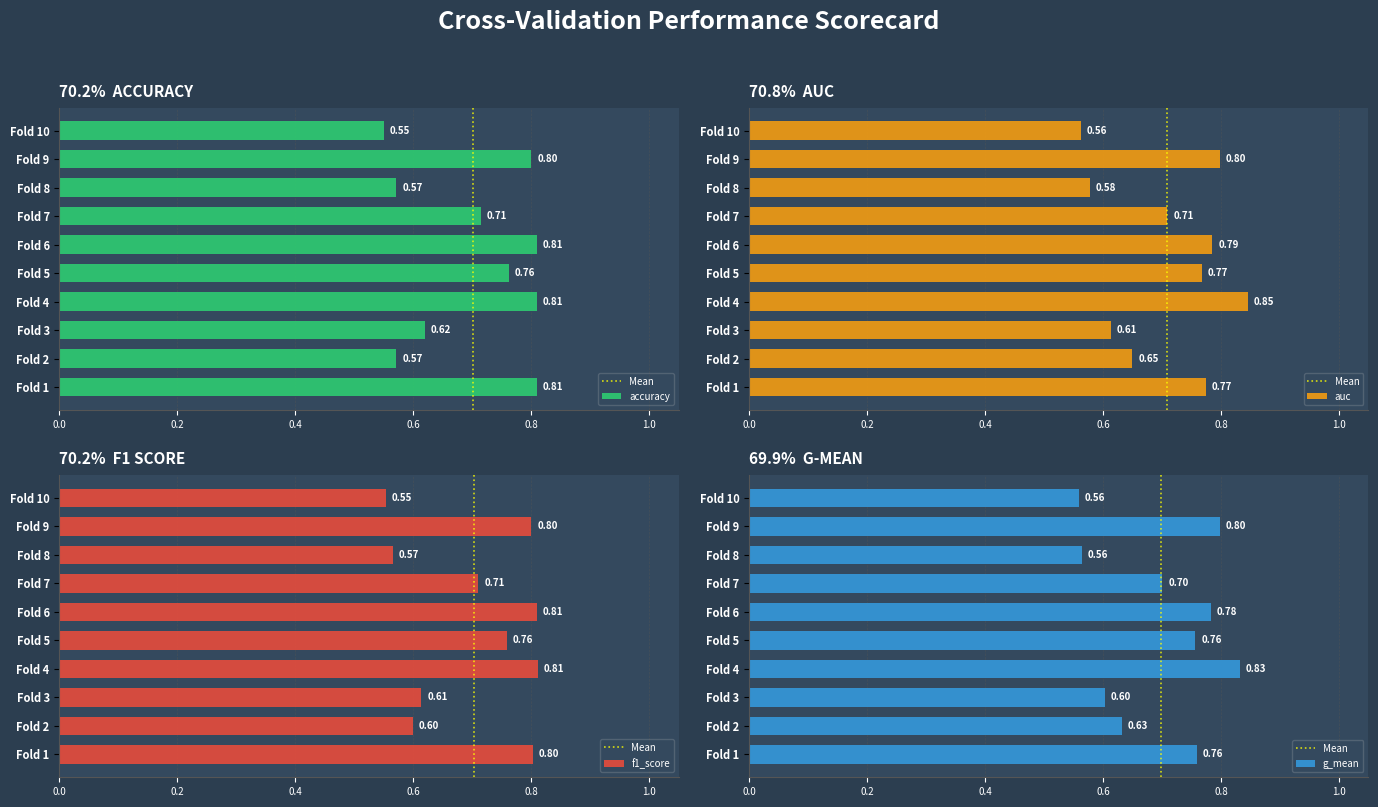

At which category does the chart reach its minimum across all series?

Fold 10